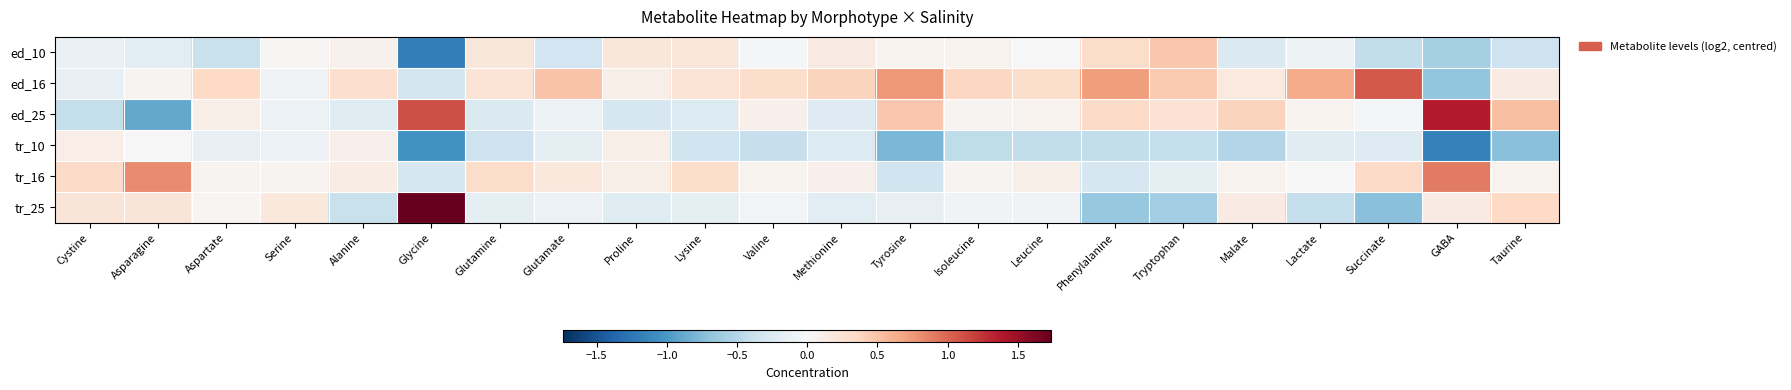

Between Serine and Methionine, which is larger?

Methionine